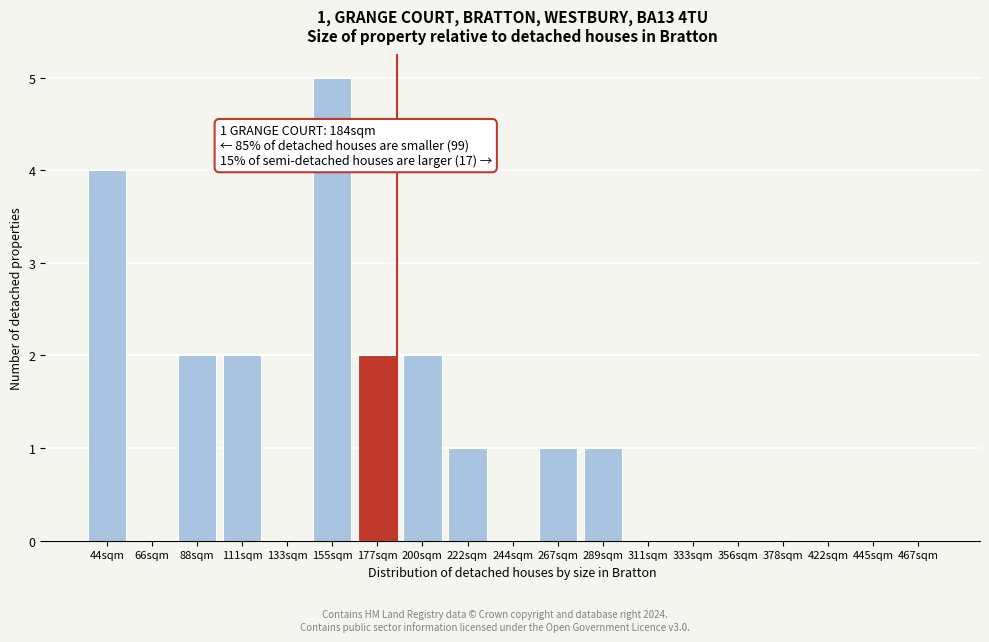

Reading right to left, extract all data points from this chart.

467sqm=0	445sqm=0	422sqm=0	378sqm=0	356sqm=0	333sqm=0	311sqm=0	289sqm=1	267sqm=1	244sqm=0	222sqm=1	200sqm=2	177sqm=2	155sqm=5	133sqm=0	111sqm=2	88sqm=2	66sqm=0	44sqm=4